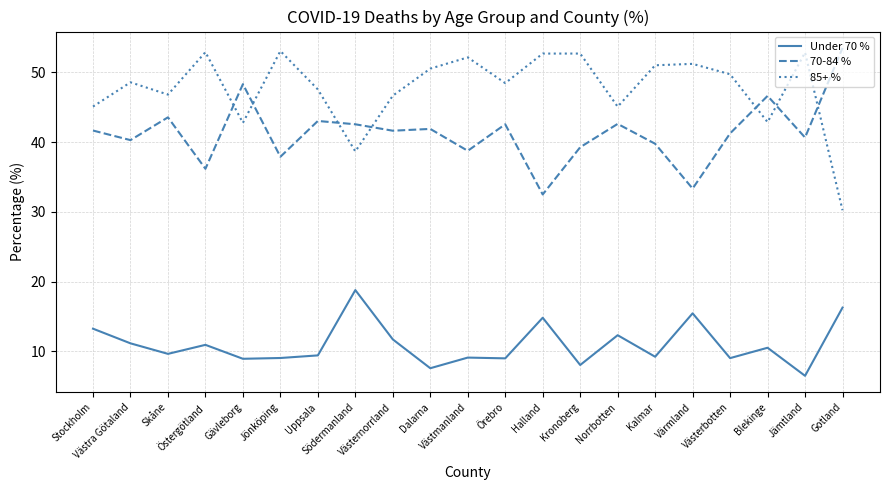

The Under 70 % series shows 8.1 at Kronoberg. True or false?

True